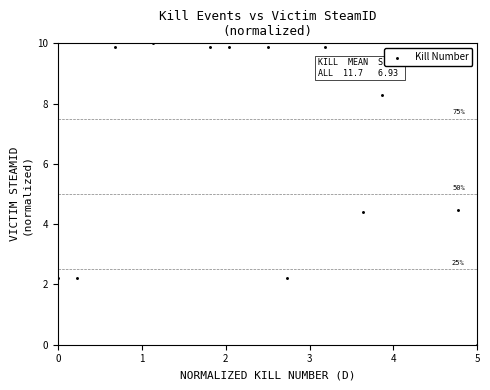

What is the range of X values (max minus min)?

5.0